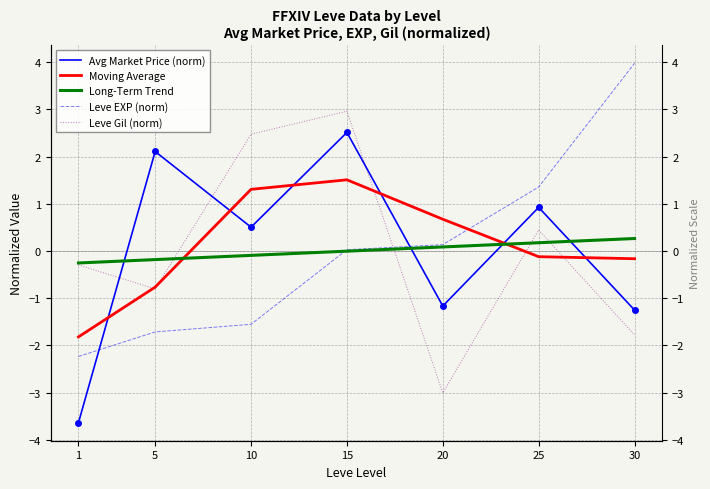

After their last crossing, which series has the higher values: Leve EXP (norm) or Leve Gil (norm)?

Leve EXP (norm)